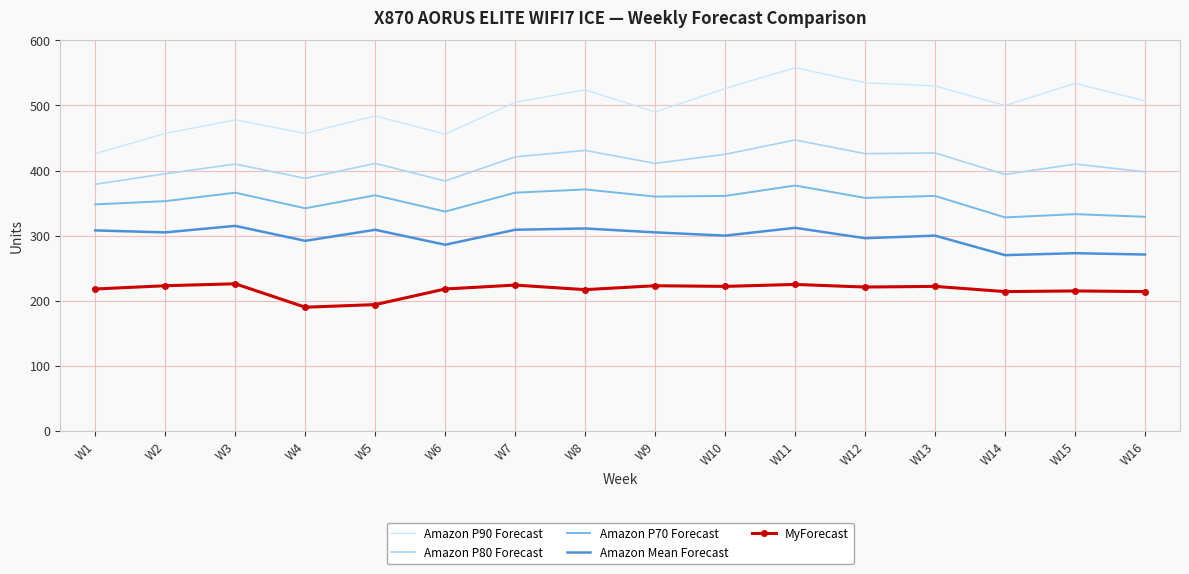

Reading left to right, extract all data points from this chart.

Amazon P90 Forecast: 426	457	478	457	484	456	505	524	490	526	558	535	530	500	534	507
Amazon P80 Forecast: 379	395	410	388	411	384	421	431	411	425	447	426	427	394	410	398
Amazon P70 Forecast: 348	353	366	342	362	337	366	371	360	361	377	358	361	328	333	329
Amazon Mean Forecast: 308	305	315	292	309	286	309	311	305	300	312	296	300	270	273	271
MyForecast: 218	223	226	190	194	218	224	217	223	222	225	221	222	214	215	214